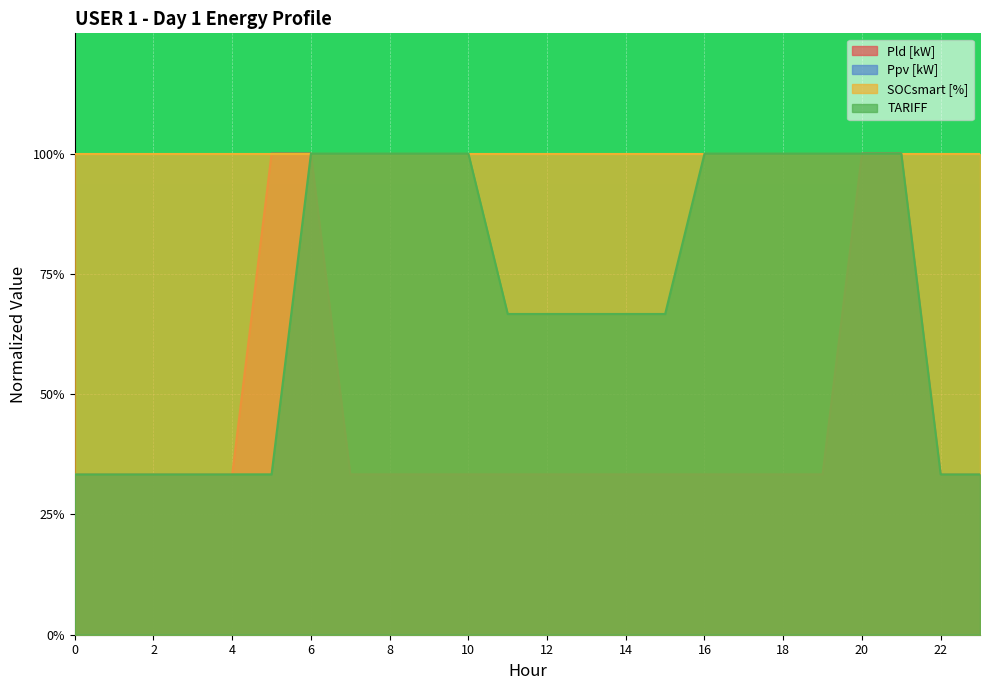

What is the maximum value for TARIFF?

1.0